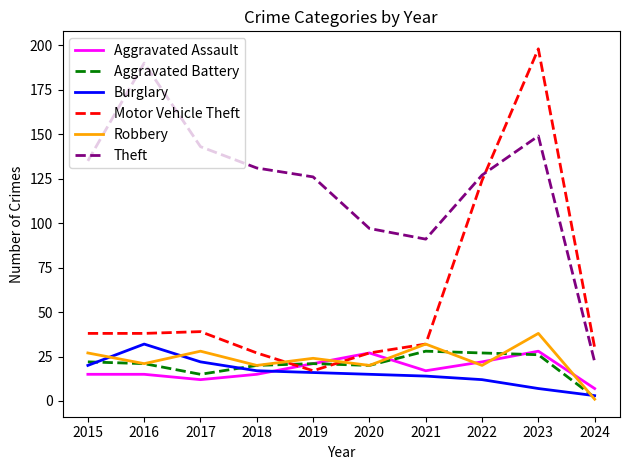

What is the difference between the highest and lowest values at 2021?

77